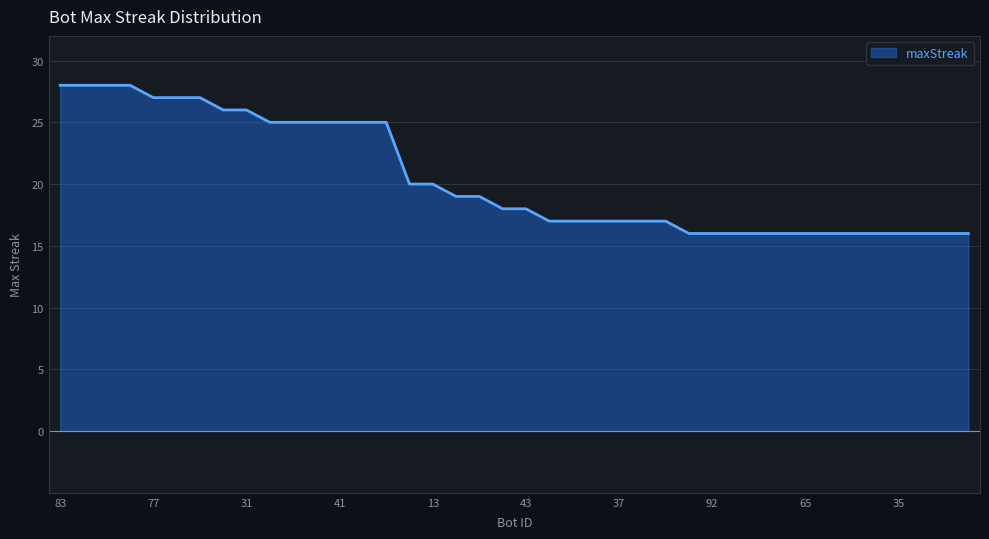

What is the minimum value shown in the chart?

16